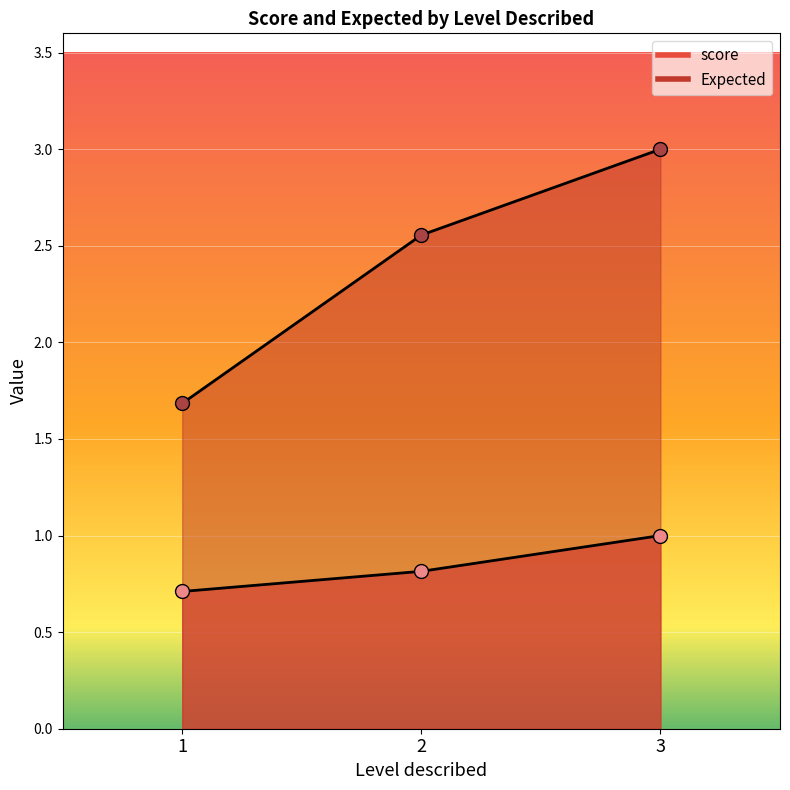

What is the average value?

0.8